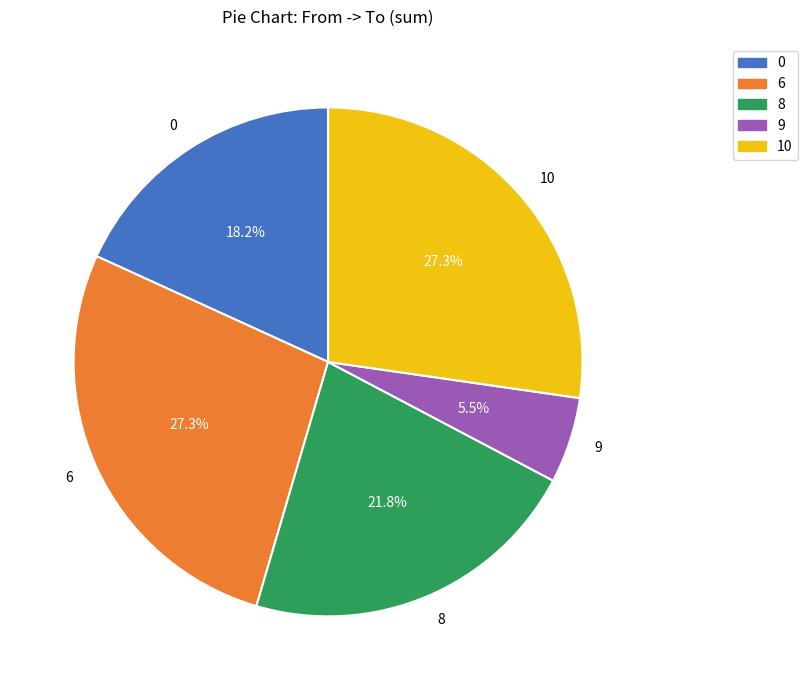

Is 6 the majority of the pie?

No